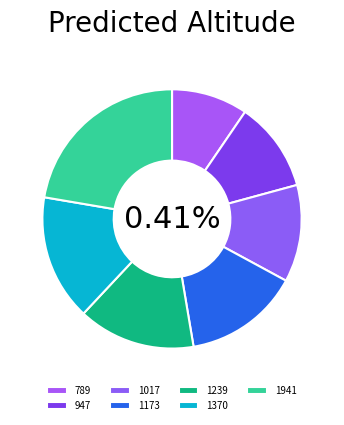

Which category has the smallest portion of the pie?

789